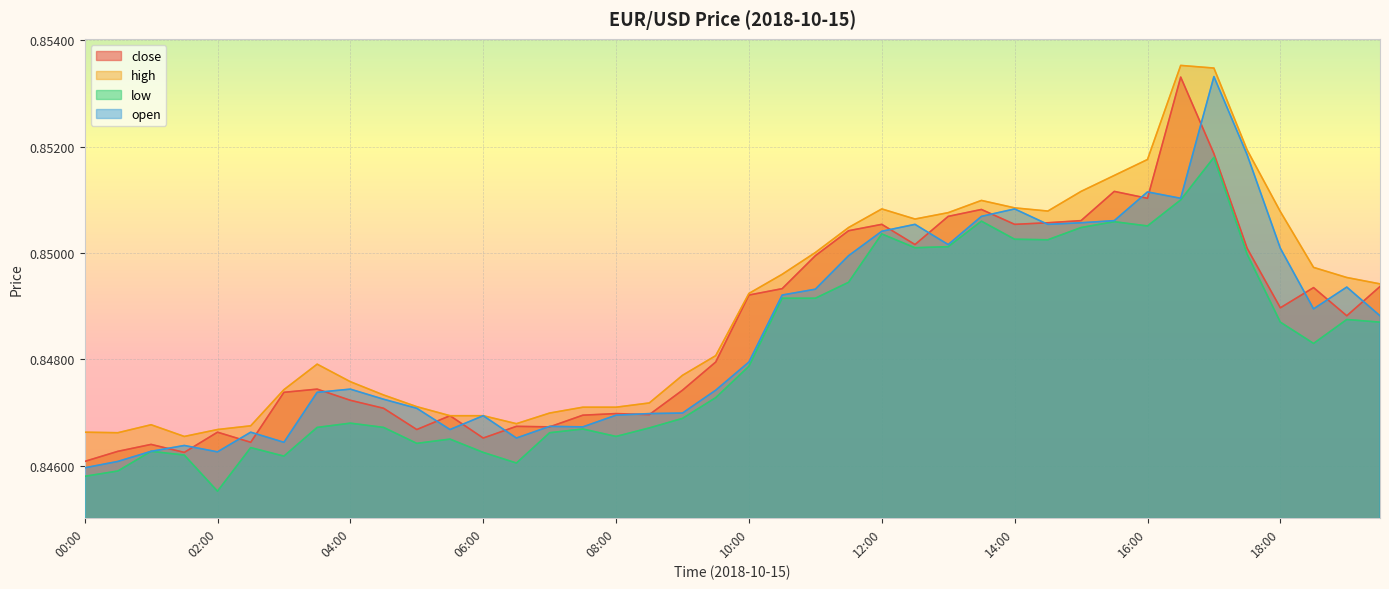

Reading right to left, what are all the values shown in this chart?

close: 0.8	0.8	0.8	0.8	0.9	0.9	0.9	0.9	0.9	0.9	0.9	0.9	0.9	0.9	0.9	0.9	0.9	0.8	0.8	0.8	0.8	0.8	0.8	0.8	0.8	0.8	0.8	0.8	0.8	0.8	0.8	0.8	0.8	0.8	0.8	0.8	0.8	0.8	0.8	0.8
high: 0.8	0.8	0.8	0.9	0.9	0.9	0.9	0.9	0.9	0.9	0.9	0.9	0.9	0.9	0.9	0.9	0.9	0.9	0.8	0.8	0.8	0.8	0.8	0.8	0.8	0.8	0.8	0.8	0.8	0.8	0.8	0.8	0.8	0.8	0.8	0.8	0.8	0.8	0.8	0.8
low: 0.8	0.8	0.8	0.8	0.8	0.9	0.9	0.9	0.9	0.9	0.9	0.9	0.9	0.9	0.9	0.9	0.8	0.8	0.8	0.8	0.8	0.8	0.8	0.8	0.8	0.8	0.8	0.8	0.8	0.8	0.8	0.8	0.8	0.8	0.8	0.8	0.8	0.8	0.8	0.8
open: 0.8	0.8	0.8	0.9	0.9	0.9	0.9	0.9	0.9	0.9	0.9	0.9	0.9	0.9	0.9	0.9	0.8	0.8	0.8	0.8	0.8	0.8	0.8	0.8	0.8	0.8	0.8	0.8	0.8	0.8	0.8	0.8	0.8	0.8	0.8	0.8	0.8	0.8	0.8	0.8